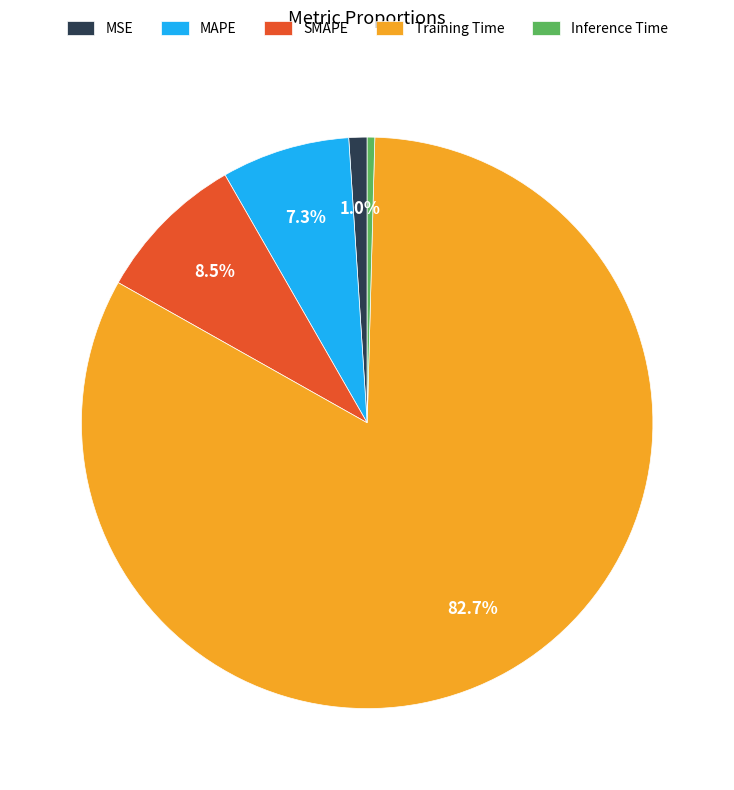

To the nearest percent, what is the combined percentage of Training Time and MAPE?

90%